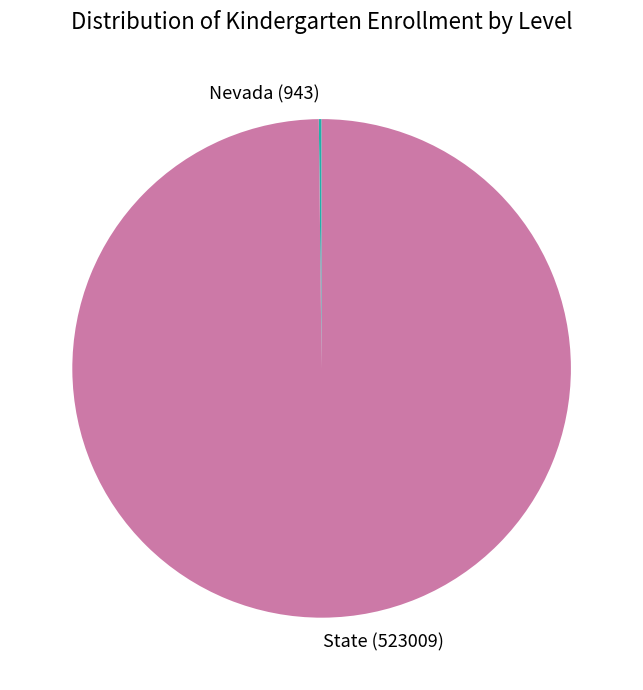

Is there any slice that represents more than half of the pie?

Yes